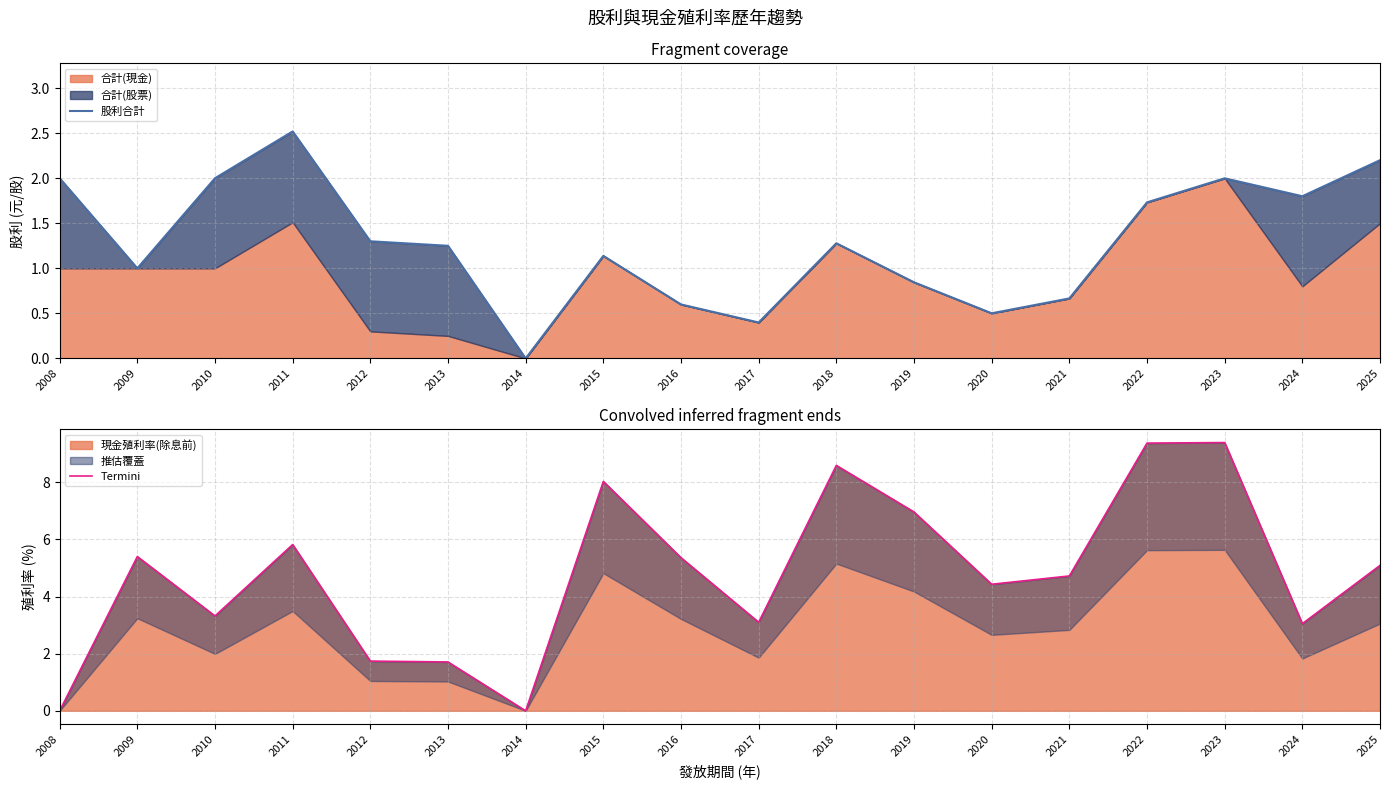

Is the value of Termini at 2008 greater than the value of 股利合計 at 2020?

No